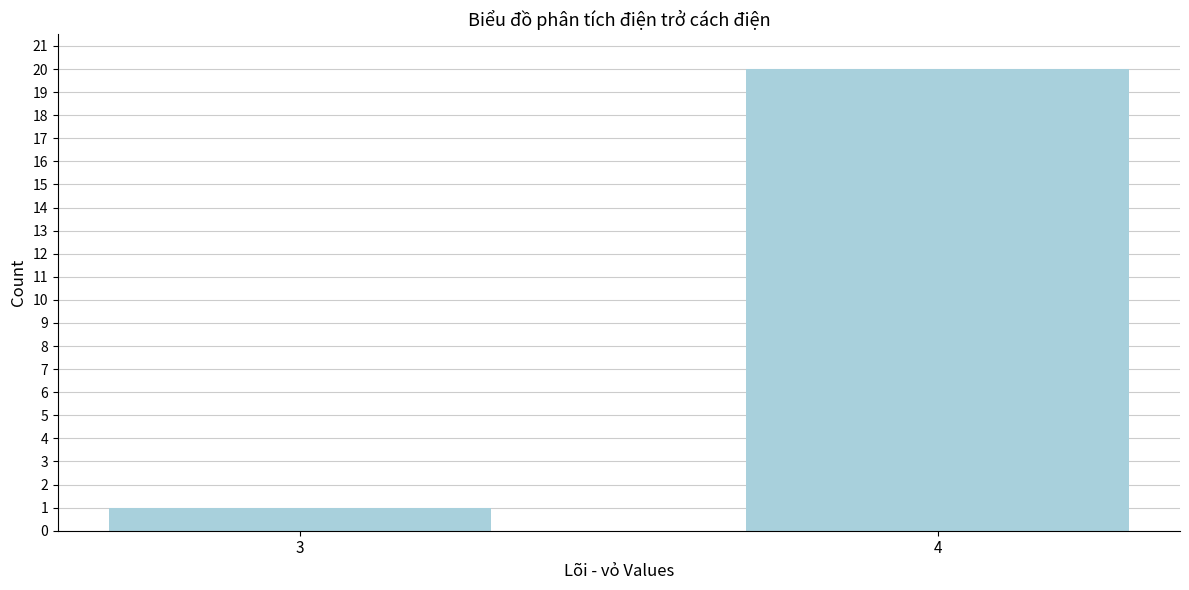

Reading left to right, extract all data points from this chart.

3=1	4=20